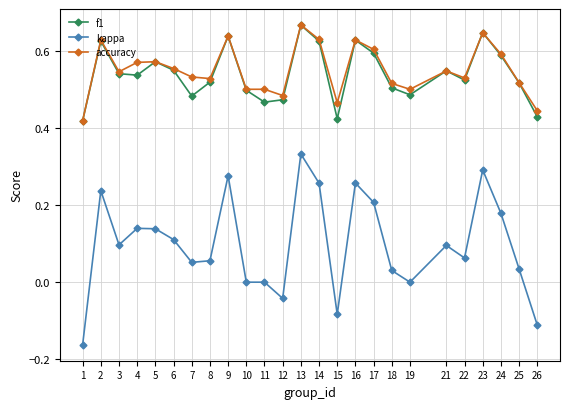

Between 5 and 26, which series saw the biggest shift?

kappa